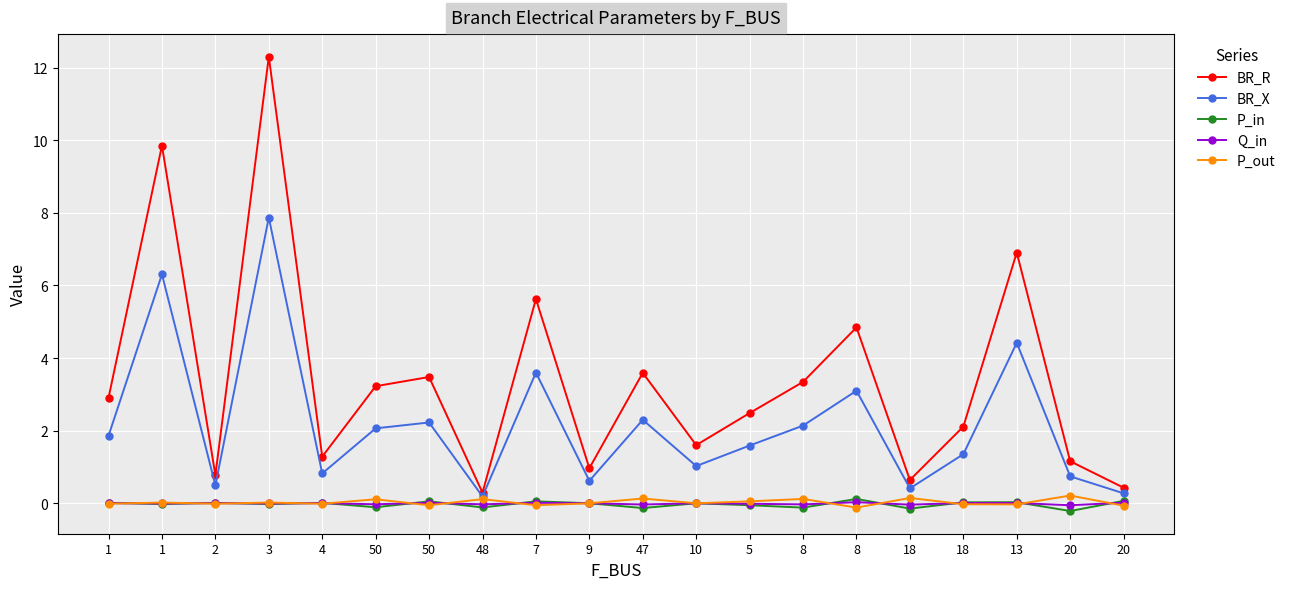

How many interior local peaks does the BR_R series have?

7